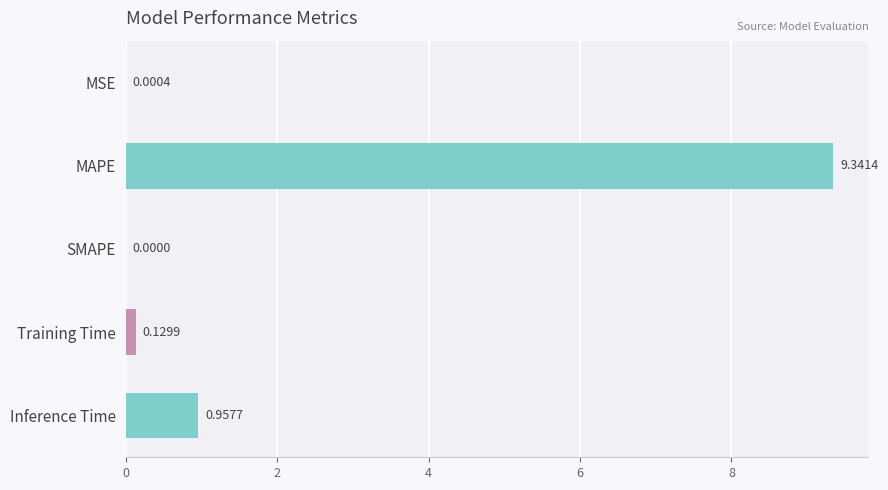

At which category does the chart reach its peak across all series?

MAPE